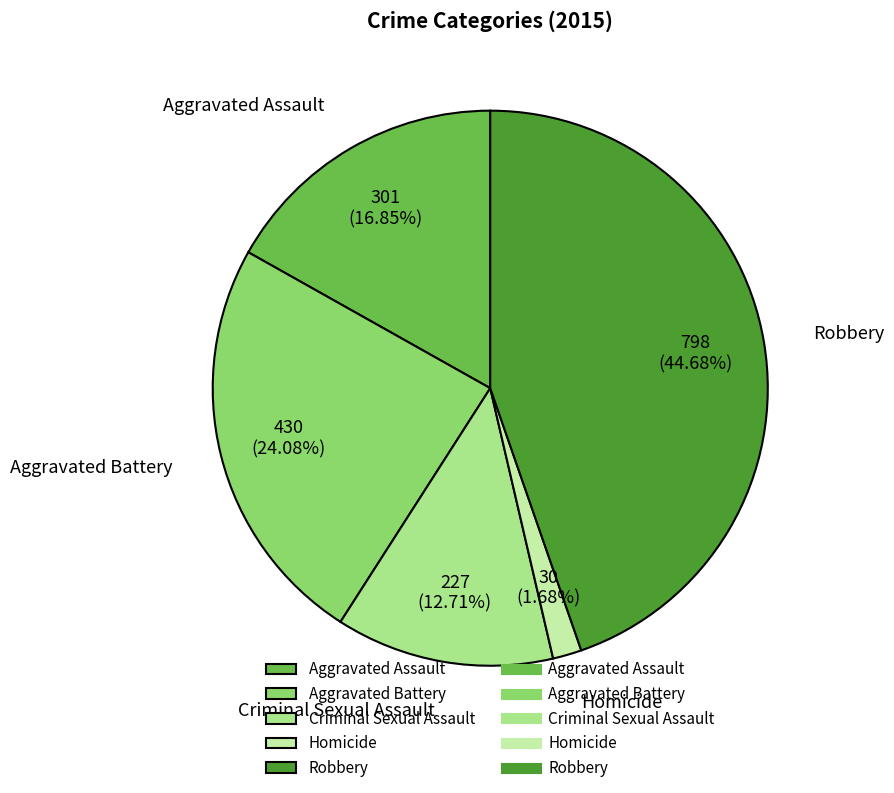

Count the number of slices in the pie.

5